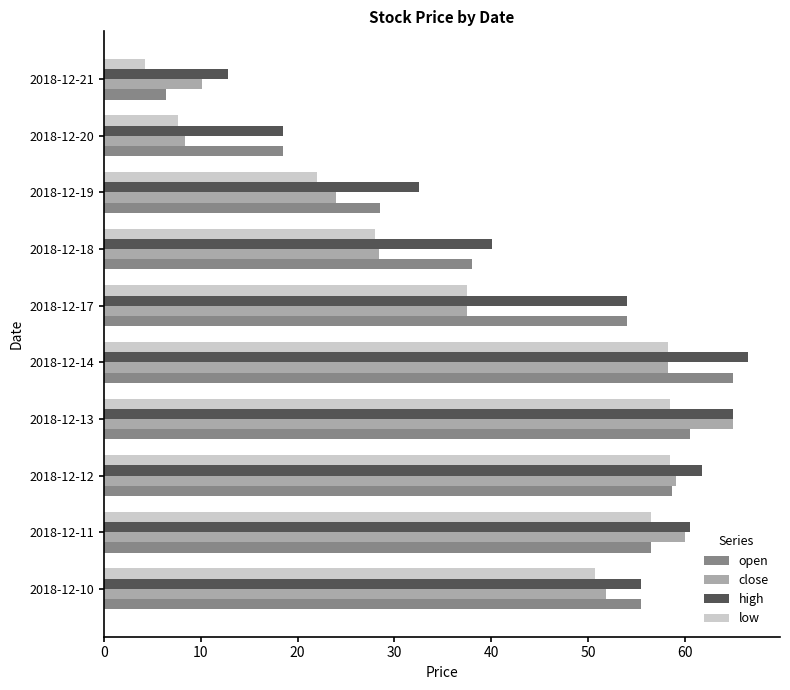

What is the difference between the maximum and second lowest values in the low series?

50.8